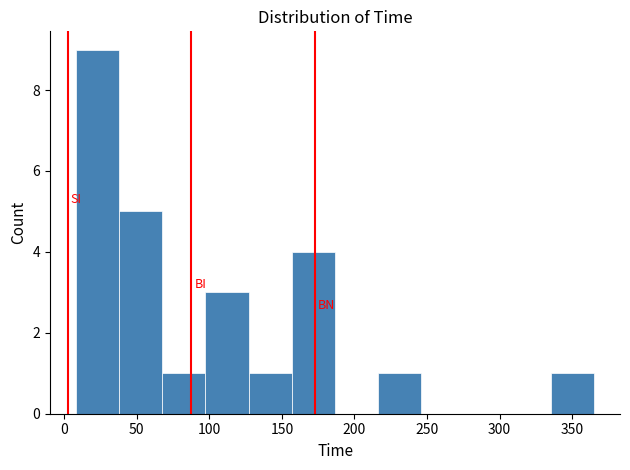

What is the height of the bar covering 40 to 70 on the x-axis? Neither the bar edges nor the heights are printed on the chart, so give them approximately, as read against the axes.

5